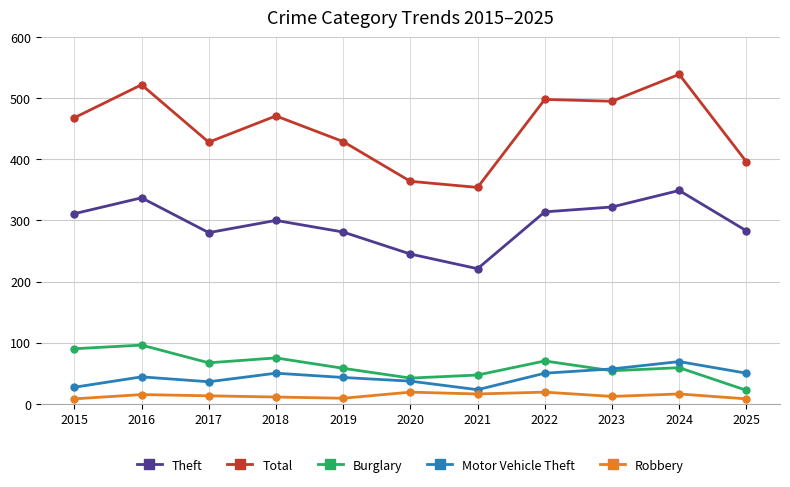

What is the sum of the Robbery values at 2018 and 2017?

24